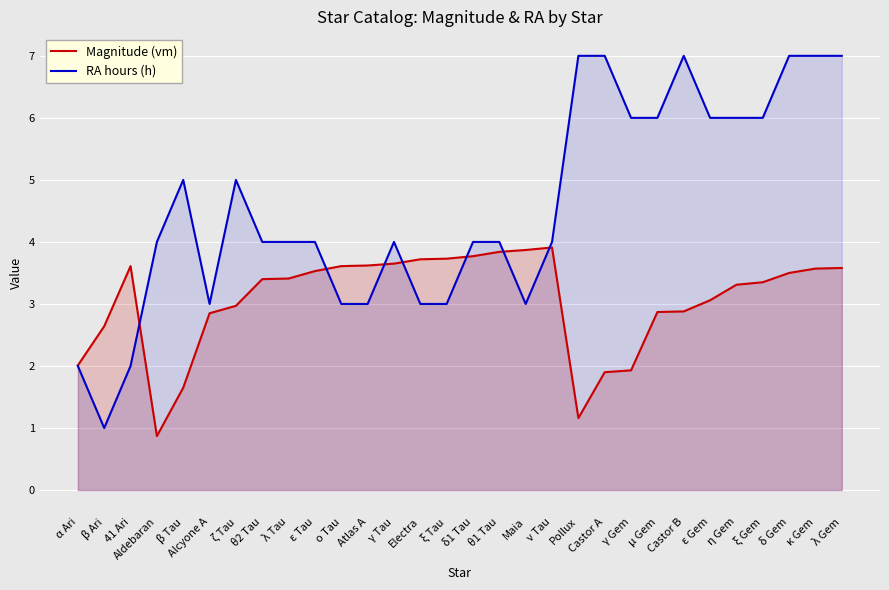

What is the average value of the RA hours (h) series?

4.6